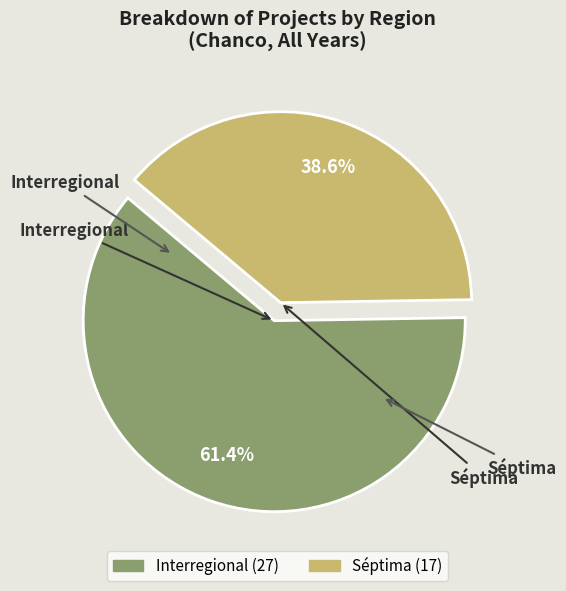

Does any single category account for the majority?

Yes